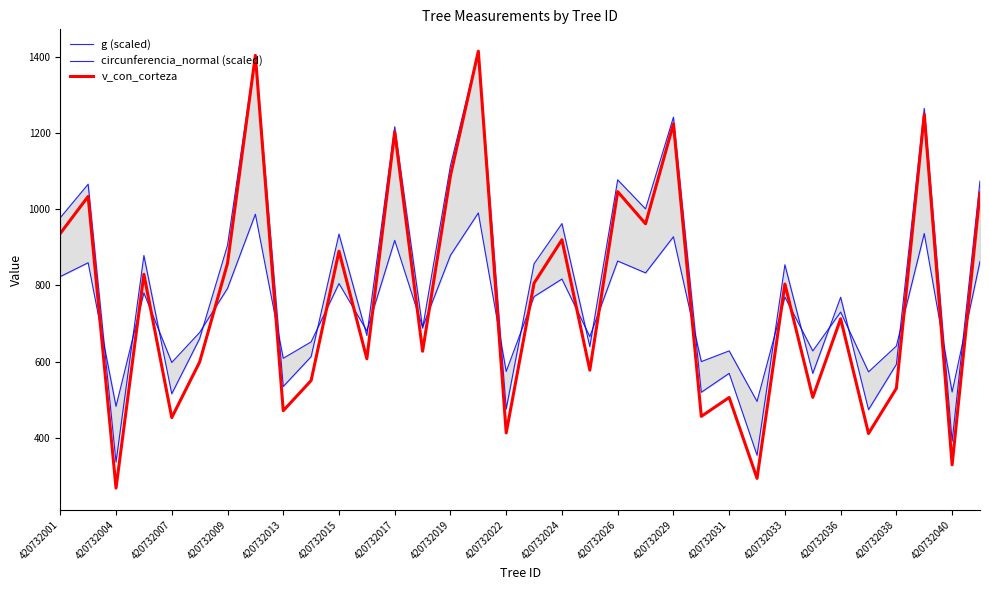

Is it true that v_con_corteza equals 936.4 at 420732001?

True